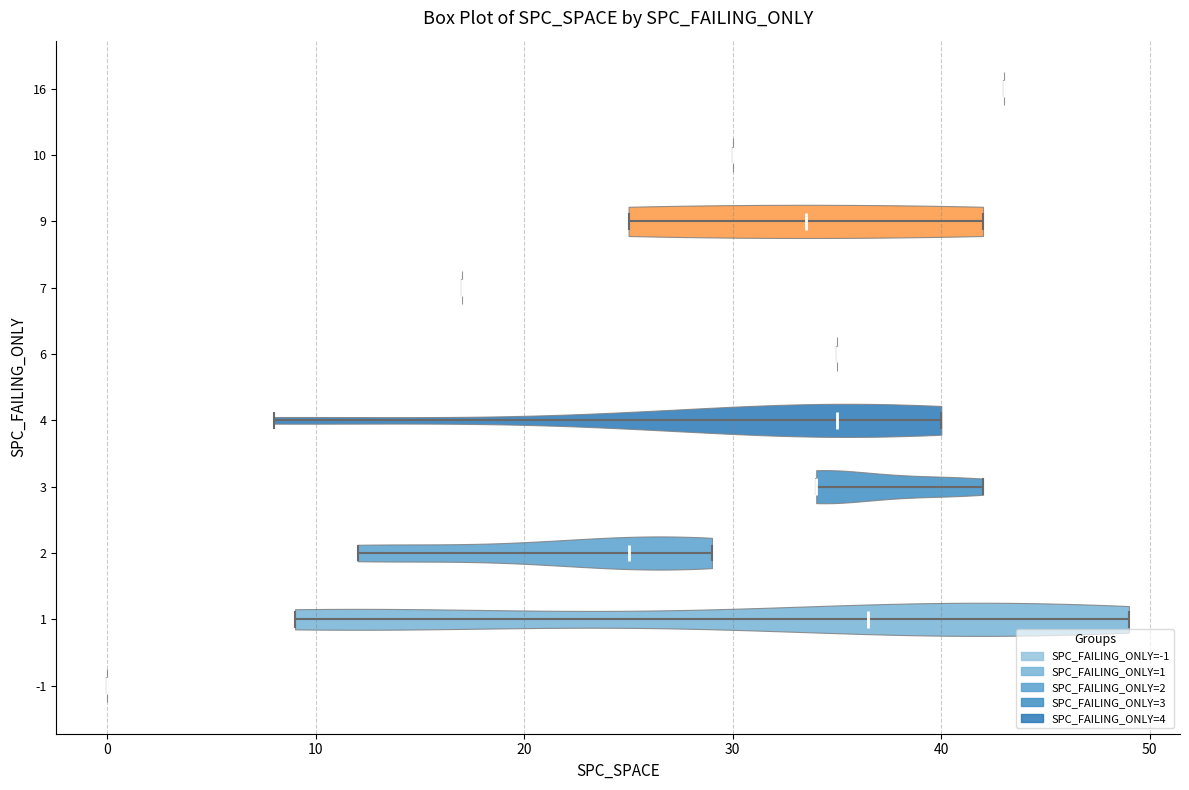

Reading bottom to top, read every violin against the x-axis: where its median line is, and the lowest and highest points it reaches. The values are not printed on the chart, so give them approximately, as read against the axis.

-1: median line 0, lowest point 0, highest point 0
1: median line 37, lowest point 9, highest point 49
2: median line 25, lowest point 12, highest point 29
3: median line 34, lowest point 34, highest point 42
4: median line 35, lowest point 8, highest point 40
6: median line 35, lowest point 35, highest point 35
7: median line 17, lowest point 17, highest point 17
9: median line 34, lowest point 25, highest point 42
10: median line 30, lowest point 30, highest point 30
16: median line 43, lowest point 43, highest point 43